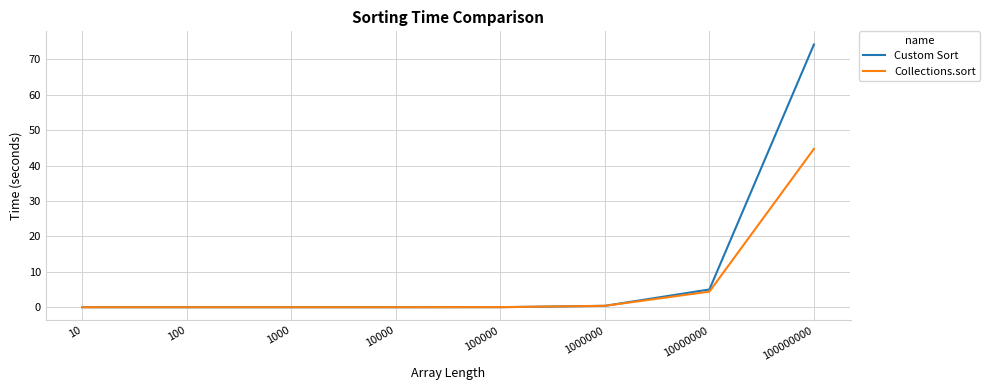

The Collections.sort series shows 0.0 at 10000. True or false?

True